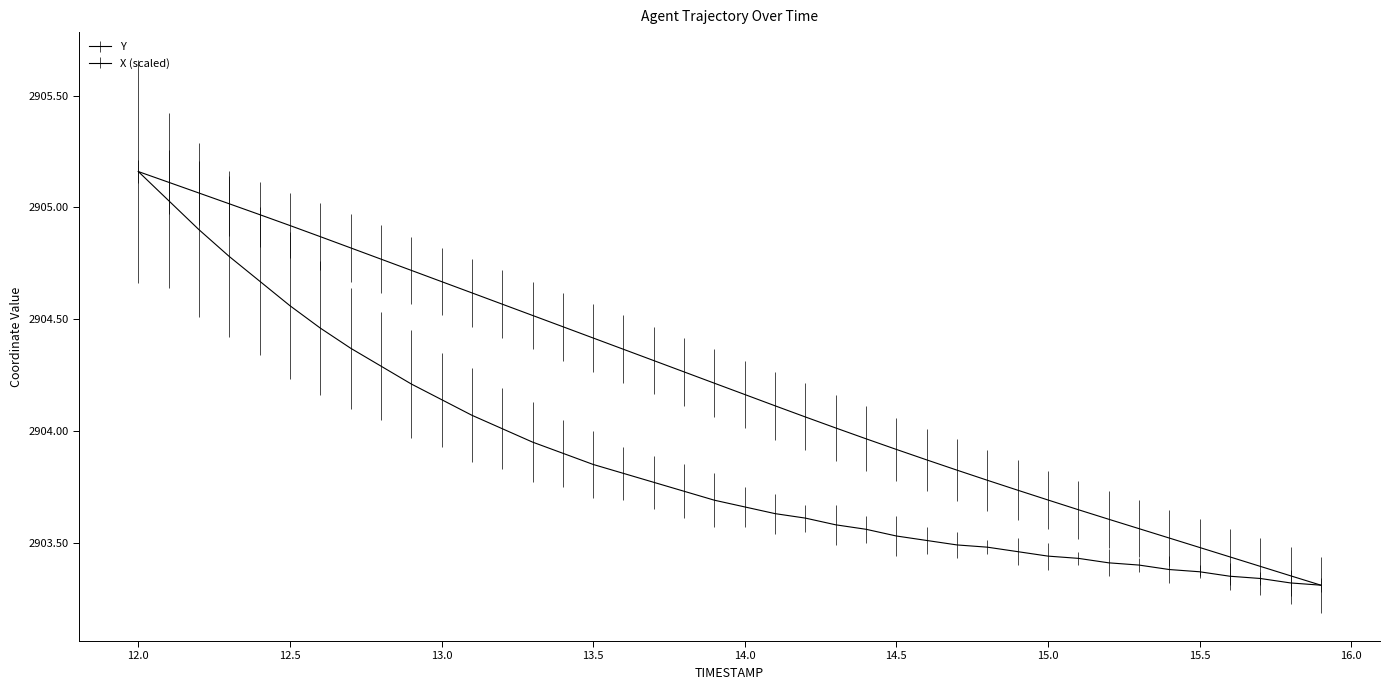

Does the chart have visible grid lines?

No